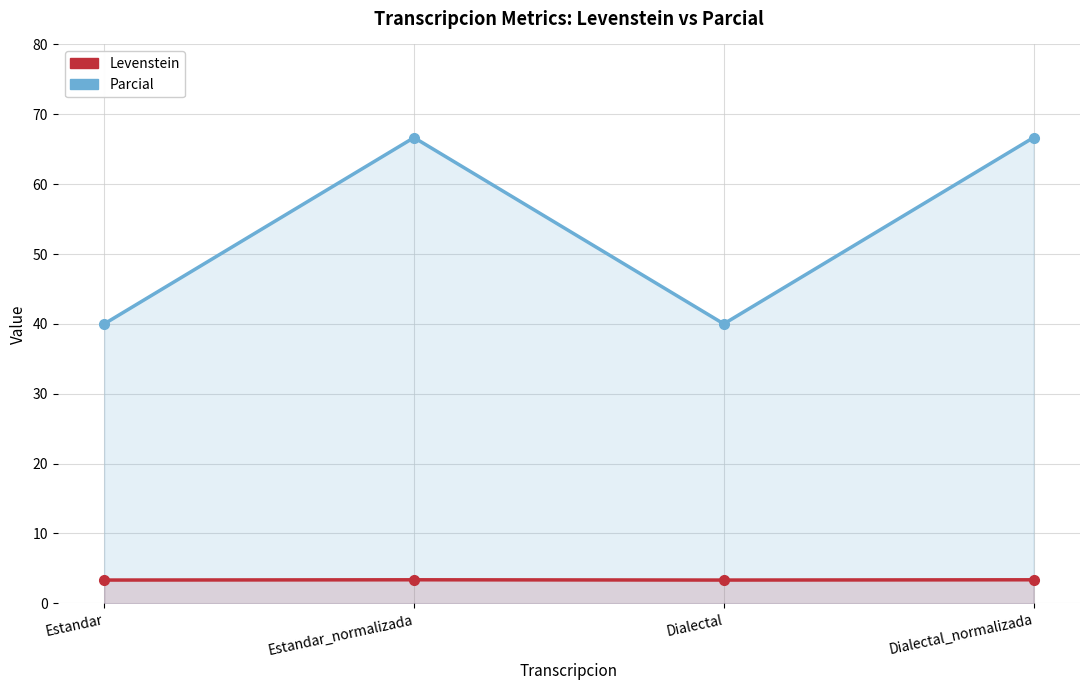

Is it true that Parcial equals 66.7 at Estandar_normalizada?

True